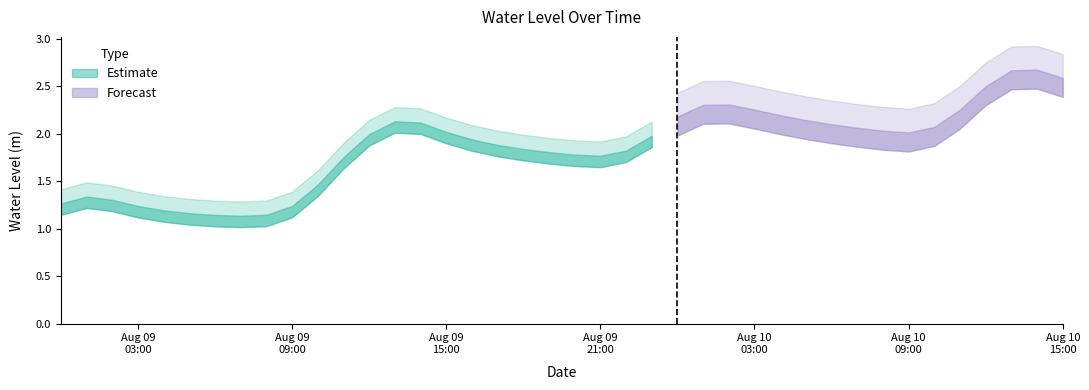

What is the change in value from 2025-08-09 07:00:00 to 2025-08-10 05:00:00?

+1.0